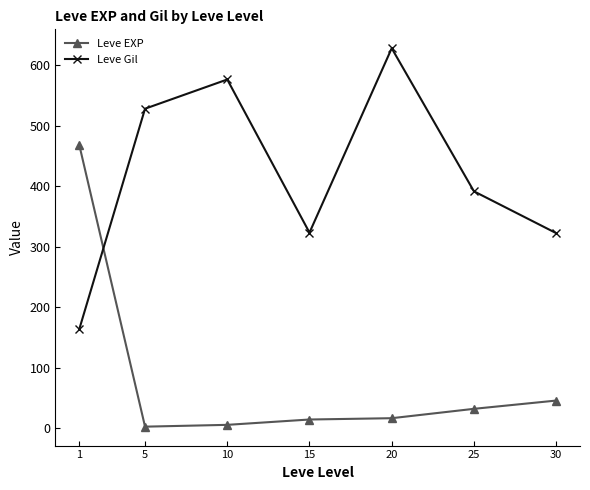

True or false: Leve Gil has a value of 529.7 at 15.

False